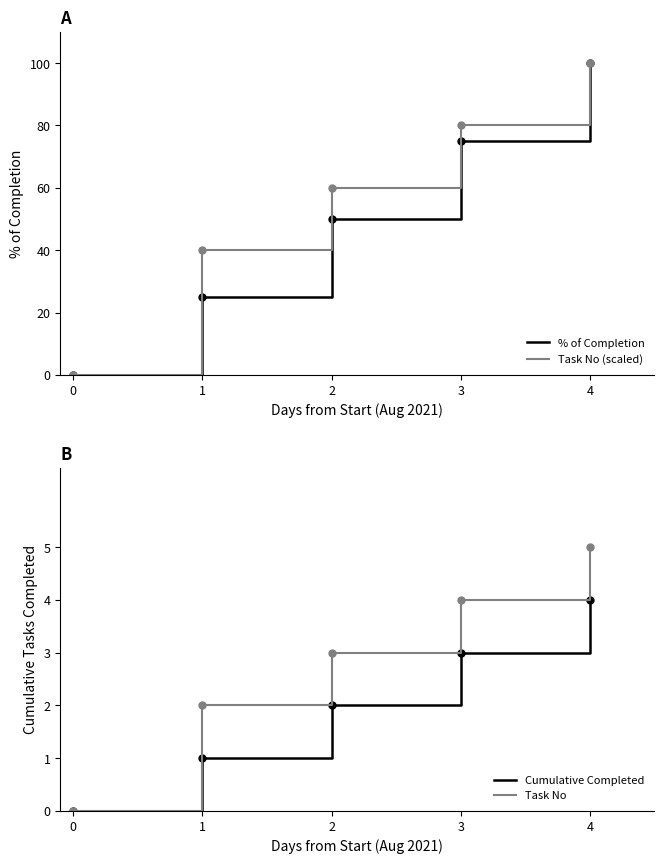

What are all the series names shown in the legend?

% of Completion, Task No (scaled), Cumulative Completed, Task No